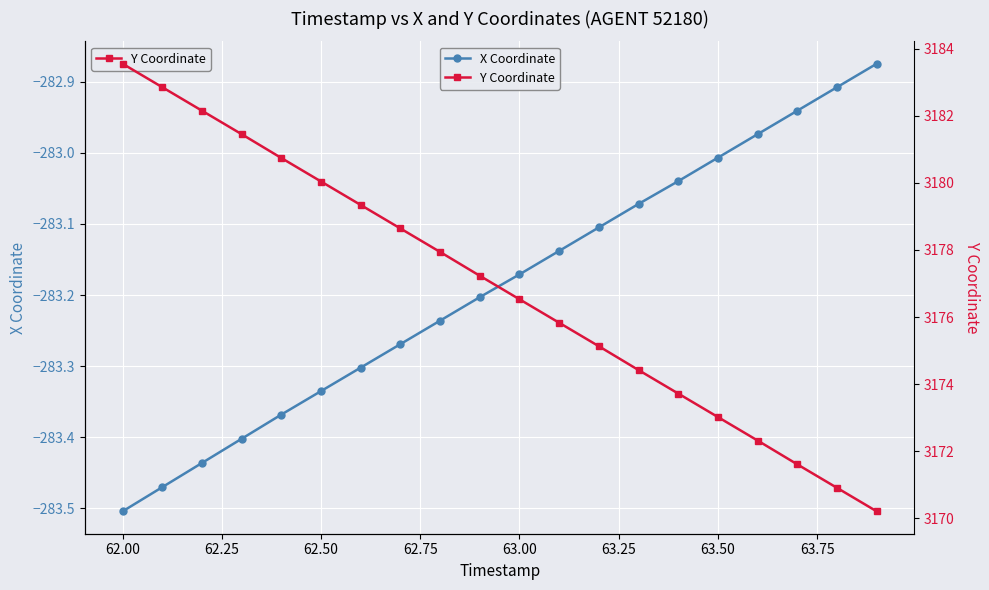

True or false: X Coordinate has more than 2 points higher than both neighbors.

False